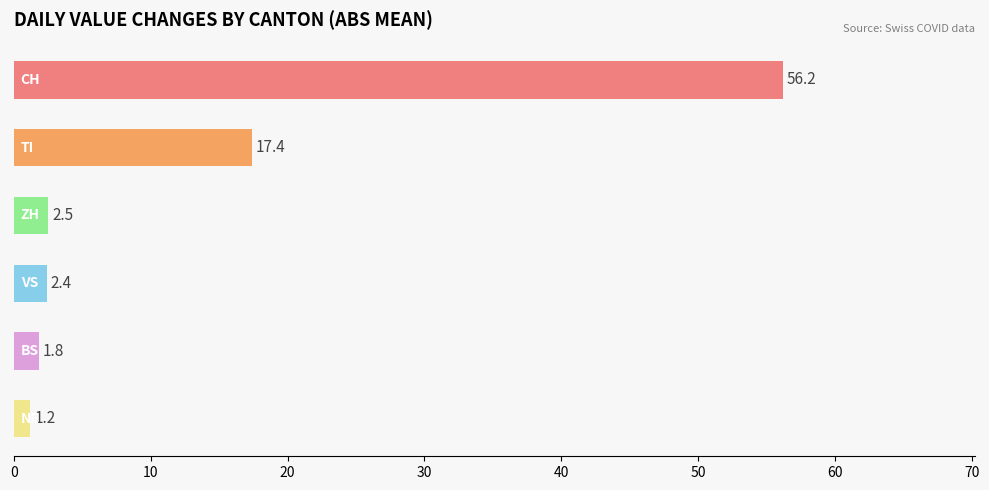

Reading bottom to top, list all the values displayed in this chart.

1.2	1.8	2.4	2.5	17.4	56.2